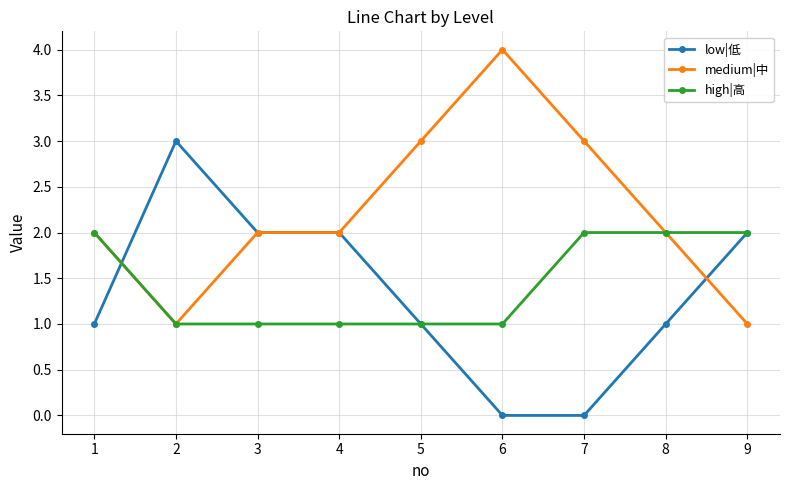

What is the difference between the second highest and second lowest values in the medium|中 series?

2